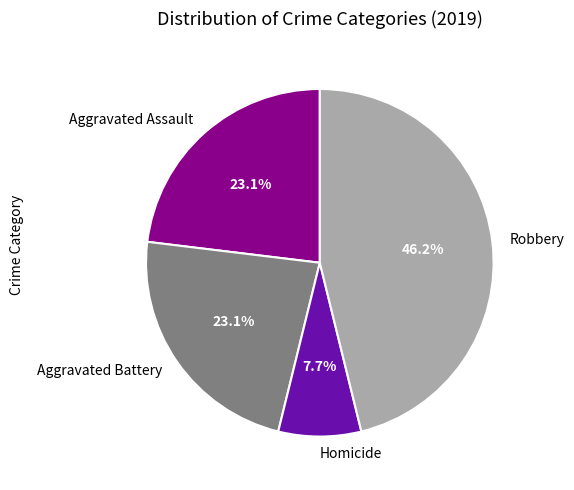

What percentage do Aggravated Battery and Robbery together represent?

69.2%